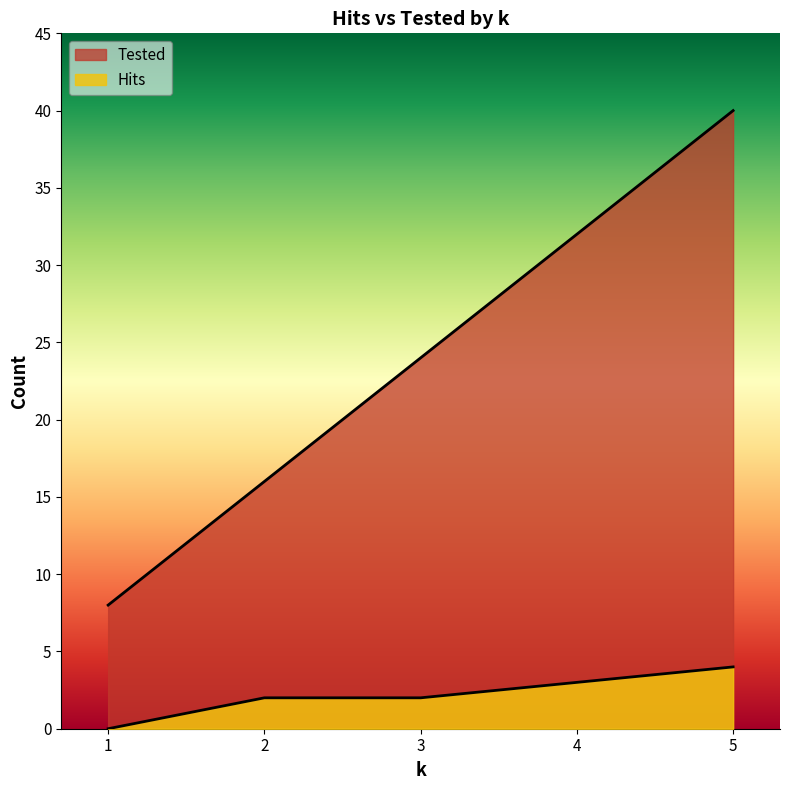

What are all the series names shown in the legend?

Tested, Hits